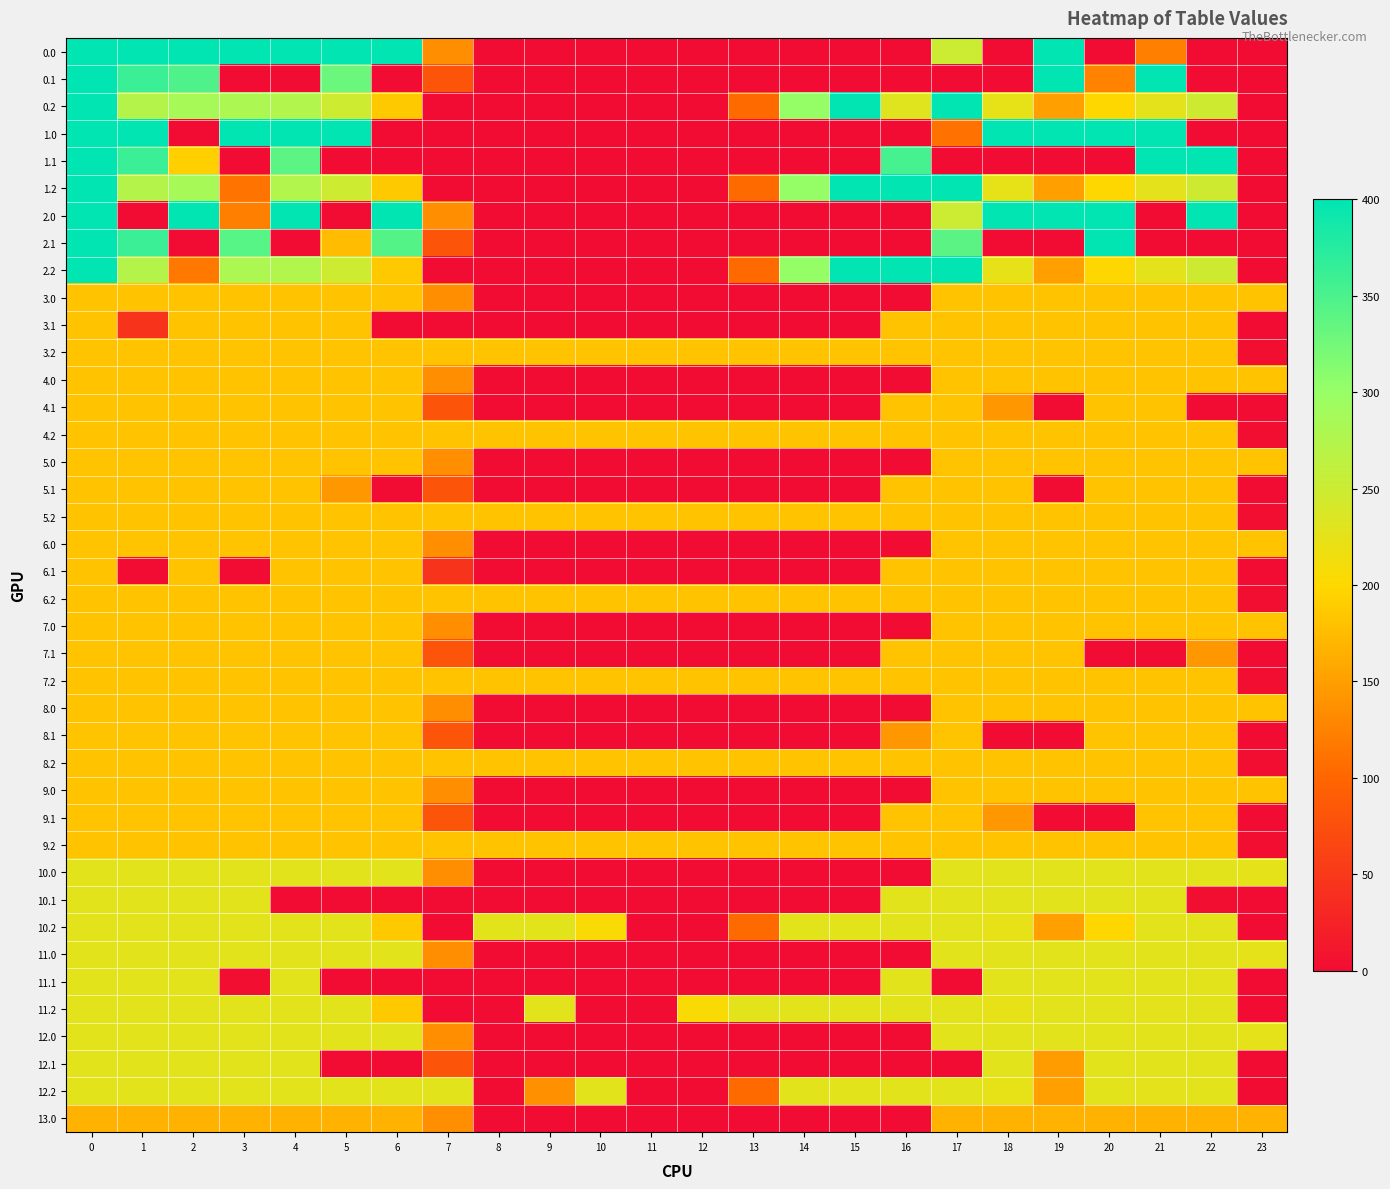

Reading left to right, list all the values displayed in this chart.

0.0: 0=400.0	1=400.0	2=400.0	3=400.0	4=400.0	5=400.0	6=400.0	7=136.4	8=0.0	9=0.0	10=0.0	11=0.0	12=0.0	13=0.0	14=0.0	15=0.0	16=0.0	17=250.3	18=0.0	19=400.0	20=0.0	21=122.9	22=0.0	23=0.0
0.1: 0=400.0	1=361.1	2=347.9	3=0.0	4=0.0	5=329.5	6=0.0	7=81.6	8=0.0	9=0.0	10=0.0	11=0.0	12=0.0	13=0.0	14=0.0	15=0.0	16=0.0	17=0.0	18=0.0	19=399.7	20=126.1	21=400.0	22=0.0	23=0.0
0.2: 0=400.0	1=272.7	2=285.5	3=281.0	4=274.4	5=248.1	6=187.1	7=0.0	8=0.0	9=0.0	10=0.0	11=0.0	12=0.0	13=104.4	14=301.9	15=400.0	16=230.9	17=400.0	18=223.1	19=151.1	20=199.2	21=226.4	22=247.4	23=0.0
1.0: 0=400.0	1=400.0	2=0.0	3=400.0	4=400.0	5=400.0	6=0.0	7=0.0	8=0.0	9=0.0	10=0.0	11=0.0	12=0.0	13=0.0	14=0.0	15=0.0	16=0.0	17=109.6	18=400.0	19=400.0	20=400.0	21=400.0	22=0.0	23=0.0
1.1: 0=400.0	1=361.1	2=191.6	3=0.0	4=339.6	5=0.0	6=0.0	7=0.0	8=0.0	9=0.0	10=0.0	11=0.0	12=0.0	13=0.0	14=0.0	15=0.0	16=353.7	17=0.0	18=0.0	19=0.0	20=0.0	21=400.0	22=400.0	23=0.0
1.2: 0=400.0	1=272.7	2=285.5	3=111.9	4=274.4	5=248.1	6=187.1	7=0.0	8=0.0	9=0.0	10=0.0	11=0.0	12=0.0	13=104.4	14=301.9	15=400.0	16=400.0	17=400.0	18=223.1	19=151.1	20=199.2	21=226.4	22=247.4	23=0.0
2.0: 0=400.0	1=0.0	2=400.0	3=122.9	4=400.0	5=0.0	6=400.0	7=136.4	8=0.0	9=0.0	10=0.0	11=0.0	12=0.0	13=0.0	14=0.0	15=0.0	16=0.0	17=250.3	18=400.0	19=400.0	20=400.0	21=0.0	22=400.0	23=0.0
2.1: 0=400.0	1=361.1	2=0.0	3=342.7	4=0.0	5=175.2	6=345.2	7=81.6	8=0.0	9=0.0	10=0.0	11=0.0	12=0.0	13=0.0	14=0.0	15=0.0	16=0.0	17=340.1	18=0.0	19=0.0	20=400.0	21=0.0	22=0.0	23=0.0
2.2: 0=400.0	1=272.7	2=116.5	3=281.0	4=274.4	5=248.1	6=187.1	7=0.0	8=0.0	9=0.0	10=0.0	11=0.0	12=0.0	13=104.4	14=301.9	15=400.0	16=400.0	17=400.0	18=223.1	19=151.1	20=199.2	21=226.4	22=247.4	23=0.0
3.0: 0=182.0	1=182.0	2=182.0	3=182.0	4=182.0	5=182.0	6=182.0	7=136.4	8=0.0	9=0.0	10=0.0	11=0.0	12=0.0	13=0.0	14=0.0	15=0.0	16=0.0	17=182.0	18=182.0	19=182.0	20=182.0	21=182.0	22=182.0	23=182.0
3.1: 0=182.0	1=44.0	2=182.0	3=182.0	4=182.0	5=182.0	6=0.0	7=0.0	8=0.0	9=0.0	10=0.0	11=0.0	12=0.0	13=0.0	14=0.0	15=0.0	16=182.0	17=182.0	18=182.0	19=182.0	20=182.0	21=182.0	22=182.0	23=0.0
3.2: 0=182.0	1=182.0	2=182.0	3=182.0	4=182.0	5=182.0	6=182.0	7=182.0	8=182.0	9=182.0	10=182.0	11=182.0	12=182.0	13=182.0	14=182.0	15=182.0	16=182.0	17=182.0	18=182.0	19=182.0	20=182.0	21=182.0	22=182.0	23=2.5
4.0: 0=182.0	1=182.0	2=182.0	3=182.0	4=182.0	5=182.0	6=182.0	7=136.4	8=0.0	9=0.0	10=0.0	11=0.0	12=0.0	13=0.0	14=0.0	15=0.0	16=0.0	17=182.0	18=182.0	19=182.0	20=182.0	21=182.0	22=182.0	23=182.0
4.1: 0=182.0	1=182.0	2=182.0	3=182.0	4=182.0	5=182.0	6=182.0	7=81.6	8=0.0	9=0.0	10=0.0	11=0.0	12=0.0	13=0.0	14=0.0	15=0.0	16=182.0	17=182.0	18=144.4	19=0.0	20=182.0	21=182.0	22=0.0	23=0.0
4.2: 0=182.0	1=182.0	2=182.0	3=182.0	4=182.0	5=182.0	6=182.0	7=182.0	8=182.0	9=182.0	10=182.0	11=182.0	12=182.0	13=182.0	14=182.0	15=182.0	16=182.0	17=182.0	18=182.0	19=182.0	20=182.0	21=182.0	22=182.0	23=2.5
5.0: 0=182.0	1=182.0	2=182.0	3=182.0	4=182.0	5=182.0	6=182.0	7=136.4	8=0.0	9=0.0	10=0.0	11=0.0	12=0.0	13=0.0	14=0.0	15=0.0	16=0.0	17=182.0	18=182.0	19=182.0	20=182.0	21=182.0	22=182.0	23=182.0
5.1: 0=182.0	1=182.0	2=182.0	3=182.0	4=182.0	5=144.4	6=0.0	7=81.6	8=0.0	9=0.0	10=0.0	11=0.0	12=0.0	13=0.0	14=0.0	15=0.0	16=182.0	17=182.0	18=182.0	19=0.0	20=182.0	21=182.0	22=182.0	23=0.0
5.2: 0=182.0	1=182.0	2=182.0	3=182.0	4=182.0	5=182.0	6=182.0	7=182.0	8=182.0	9=182.0	10=182.0	11=182.0	12=182.0	13=182.0	14=182.0	15=182.0	16=182.0	17=182.0	18=182.0	19=182.0	20=182.0	21=182.0	22=182.0	23=2.5
6.0: 0=182.0	1=182.0	2=182.0	3=182.0	4=182.0	5=182.0	6=182.0	7=136.4	8=0.0	9=0.0	10=0.0	11=0.0	12=0.0	13=0.0	14=0.0	15=0.0	16=0.0	17=182.0	18=182.0	19=182.0	20=182.0	21=182.0	22=182.0	23=182.0
6.1: 0=182.0	1=0.0	2=182.0	3=0.0	4=182.0	5=182.0	6=182.0	7=44.0	8=0.0	9=0.0	10=0.0	11=0.0	12=0.0	13=0.0	14=0.0	15=0.0	16=182.0	17=182.0	18=182.0	19=182.0	20=182.0	21=182.0	22=182.0	23=0.0
6.2: 0=182.0	1=182.0	2=182.0	3=182.0	4=182.0	5=182.0	6=182.0	7=182.0	8=182.0	9=182.0	10=182.0	11=182.0	12=182.0	13=182.0	14=182.0	15=182.0	16=182.0	17=182.0	18=182.0	19=182.0	20=182.0	21=182.0	22=182.0	23=2.5
7.0: 0=182.0	1=182.0	2=182.0	3=182.0	4=182.0	5=182.0	6=182.0	7=136.4	8=0.0	9=0.0	10=0.0	11=0.0	12=0.0	13=0.0	14=0.0	15=0.0	16=0.0	17=182.0	18=182.0	19=182.0	20=182.0	21=182.0	22=182.0	23=182.0
7.1: 0=182.0	1=182.0	2=182.0	3=182.0	4=182.0	5=182.0	6=182.0	7=81.6	8=0.0	9=0.0	10=0.0	11=0.0	12=0.0	13=0.0	14=0.0	15=0.0	16=182.0	17=182.0	18=182.0	19=182.0	20=0.0	21=0.0	22=143.0	23=0.0
7.2: 0=182.0	1=182.0	2=182.0	3=182.0	4=182.0	5=182.0	6=182.0	7=182.0	8=182.0	9=182.0	10=182.0	11=182.0	12=182.0	13=182.0	14=182.0	15=182.0	16=182.0	17=182.0	18=182.0	19=182.0	20=182.0	21=182.0	22=182.0	23=2.5
8.0: 0=182.0	1=182.0	2=182.0	3=182.0	4=182.0	5=182.0	6=182.0	7=136.4	8=0.0	9=0.0	10=0.0	11=0.0	12=0.0	13=0.0	14=0.0	15=0.0	16=0.0	17=182.0	18=182.0	19=182.0	20=182.0	21=182.0	22=182.0	23=182.0
8.1: 0=182.0	1=182.0	2=182.0	3=182.0	4=182.0	5=182.0	6=182.0	7=81.6	8=0.0	9=0.0	10=0.0	11=0.0	12=0.0	13=0.0	14=0.0	15=0.0	16=144.4	17=182.0	18=0.0	19=0.0	20=182.0	21=182.0	22=182.0	23=0.0
8.2: 0=182.0	1=182.0	2=182.0	3=182.0	4=182.0	5=182.0	6=182.0	7=182.0	8=182.0	9=182.0	10=182.0	11=182.0	12=182.0	13=182.0	14=182.0	15=182.0	16=182.0	17=182.0	18=182.0	19=182.0	20=182.0	21=182.0	22=182.0	23=2.5
9.0: 0=182.0	1=182.0	2=182.0	3=182.0	4=182.0	5=182.0	6=182.0	7=136.4	8=0.0	9=0.0	10=0.0	11=0.0	12=0.0	13=0.0	14=0.0	15=0.0	16=0.0	17=182.0	18=182.0	19=182.0	20=182.0	21=182.0	22=182.0	23=182.0
9.1: 0=182.0	1=182.0	2=182.0	3=182.0	4=182.0	5=182.0	6=182.0	7=81.6	8=0.0	9=0.0	10=0.0	11=0.0	12=0.0	13=0.0	14=0.0	15=0.0	16=182.0	17=182.0	18=144.4	19=0.0	20=0.0	21=182.0	22=182.0	23=0.0
9.2: 0=182.0	1=182.0	2=182.0	3=182.0	4=182.0	5=182.0	6=182.0	7=182.0	8=182.0	9=182.0	10=182.0	11=182.0	12=182.0	13=182.0	14=182.0	15=182.0	16=182.0	17=182.0	18=182.0	19=182.0	20=182.0	21=182.0	22=182.0	23=2.5
10.0: 0=227.0	1=227.0	2=227.0	3=227.0	4=227.0	5=227.0	6=227.0	7=136.4	8=0.0	9=0.0	10=0.0	11=0.0	12=0.0	13=0.0	14=0.0	15=0.0	16=0.0	17=227.0	18=227.0	19=227.0	20=227.0	21=227.0	22=227.0	23=224.6
10.1: 0=227.0	1=227.0	2=227.0	3=227.0	4=0.0	5=0.0	6=0.0	7=0.0	8=0.0	9=0.0	10=0.0	11=0.0	12=0.0	13=0.0	14=0.0	15=0.0	16=227.0	17=227.0	18=227.0	19=227.0	20=227.0	21=227.0	22=3.0	23=0.0
10.2: 0=227.0	1=227.0	2=227.0	3=227.0	4=227.0	5=227.0	6=187.1	7=0.0	8=227.0	9=227.0	10=204.0	11=0.0	12=0.0	13=104.4	14=227.0	15=227.0	16=227.0	17=227.0	18=223.1	19=151.1	20=199.2	21=227.0	22=227.0	23=0.0
11.0: 0=227.0	1=227.0	2=227.0	3=227.0	4=227.0	5=227.0	6=227.0	7=136.4	8=0.0	9=0.0	10=0.0	11=0.0	12=0.0	13=0.0	14=0.0	15=0.0	16=0.0	17=227.0	18=227.0	19=227.0	20=227.0	21=227.0	22=227.0	23=224.6
11.1: 0=227.0	1=227.0	2=227.0	3=3.0	4=227.0	5=0.0	6=0.0	7=0.0	8=0.0	9=0.0	10=0.0	11=0.0	12=0.0	13=0.0	14=0.0	15=0.0	16=227.0	17=0.0	18=227.0	19=227.0	20=227.0	21=227.0	22=227.0	23=0.0
11.2: 0=227.0	1=227.0	2=227.0	3=227.0	4=227.0	5=227.0	6=187.1	7=0.0	8=0.0	9=227.0	10=0.0	11=0.0	12=205.4	13=227.0	14=227.0	15=227.0	16=227.0	17=227.0	18=223.1	19=227.0	20=227.0	21=226.4	22=227.0	23=0.0
12.0: 0=227.0	1=227.0	2=227.0	3=227.0	4=227.0	5=227.0	6=227.0	7=136.4	8=0.0	9=0.0	10=0.0	11=0.0	12=0.0	13=0.0	14=0.0	15=0.0	16=0.0	17=227.0	18=227.0	19=227.0	20=227.0	21=227.0	22=227.0	23=224.6
12.1: 0=227.0	1=227.0	2=227.0	3=227.0	4=227.0	5=0.0	6=0.0	7=81.6	8=0.0	9=0.0	10=0.0	11=0.0	12=0.0	13=0.0	14=0.0	15=0.0	16=0.0	17=0.0	18=227.0	19=148.4	20=227.0	21=227.0	22=227.0	23=0.0
12.2: 0=227.0	1=227.0	2=227.0	3=227.0	4=227.0	5=227.0	6=227.0	7=227.0	8=0.0	9=136.9	10=227.0	11=0.0	12=0.0	13=104.4	14=227.0	15=227.0	16=227.0	17=227.0	18=223.1	19=151.1	20=227.0	21=226.4	22=227.0	23=0.0
13.0: 0=167.0	1=167.0	2=167.0	3=167.0	4=167.0	5=167.0	6=167.0	7=136.4	8=0.0	9=0.0	10=0.0	11=0.0	12=0.0	13=0.0	14=0.0	15=0.0	16=0.0	17=167.0	18=167.0	19=167.0	20=167.0	21=167.0	22=167.0	23=167.0